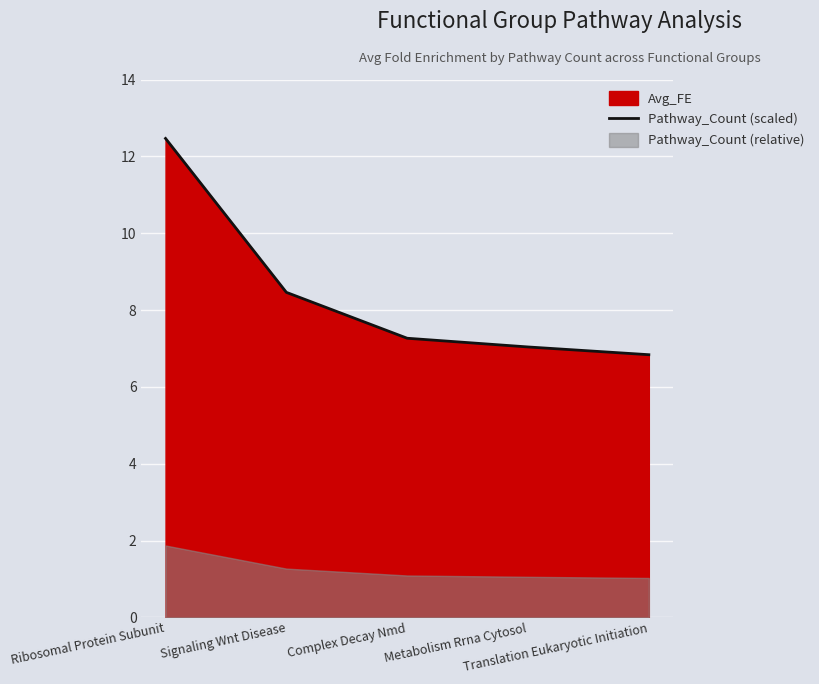

Which category has the highest value across all series?

Ribosomal Protein Subunit